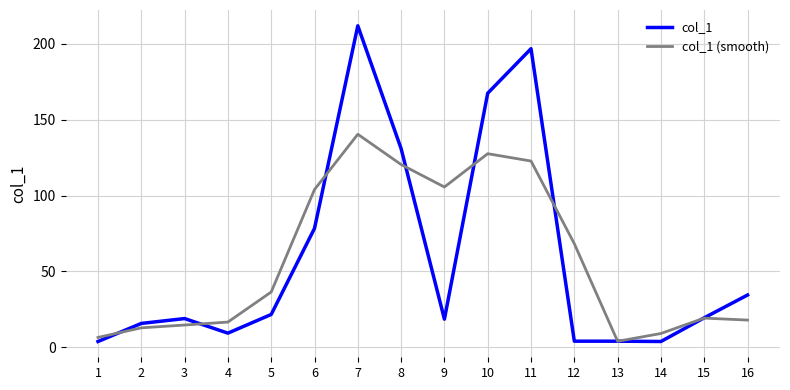

The value of col_1 at 16 is 34.5. True or false?

True